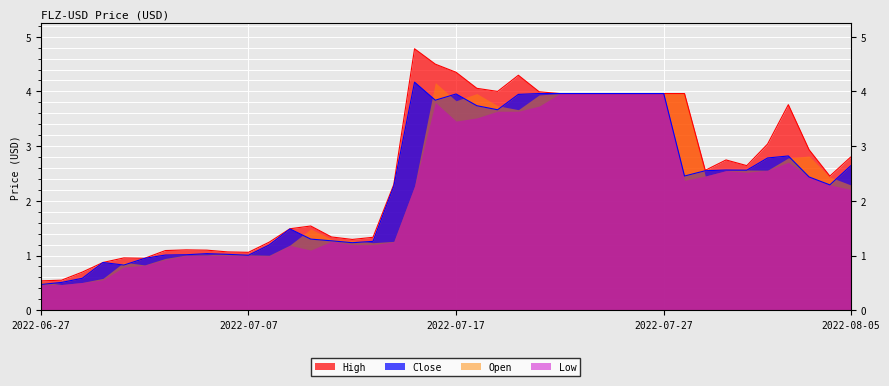

What is the difference between the maximum and minimum values in the Close series?

3.7